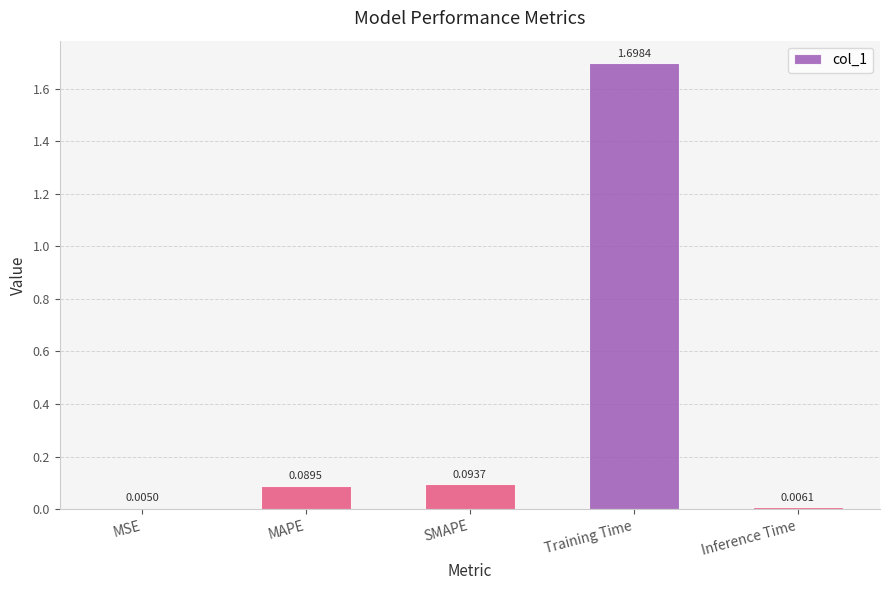

What is the change in value from MAPE to Training Time?

+1.6